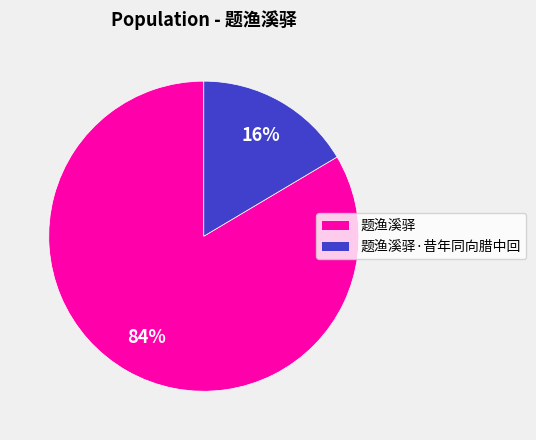

To the nearest percent, what portion does 题渔溪驿 represent?

84%